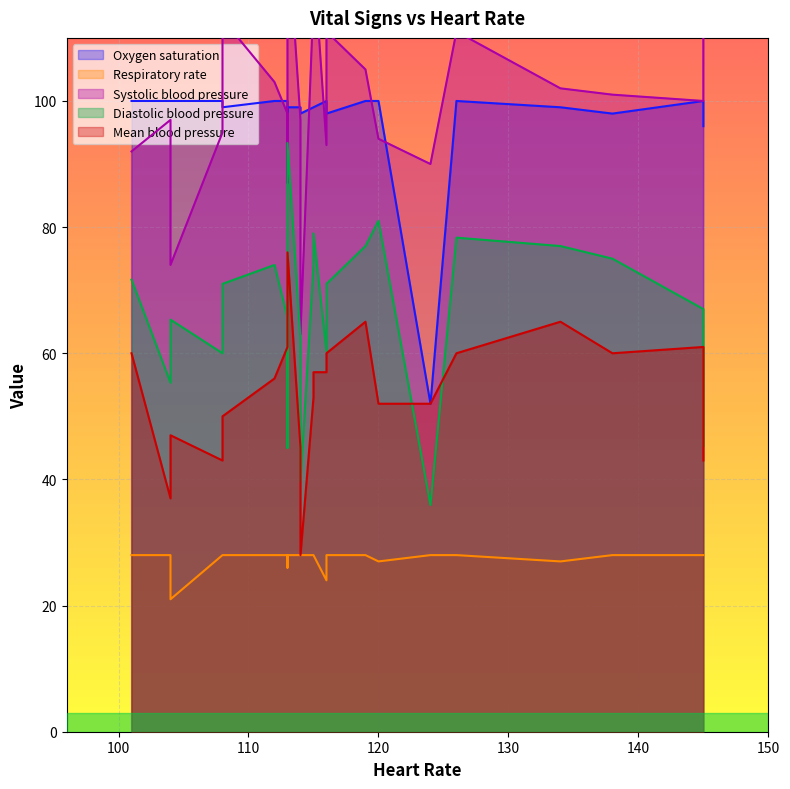

Where does the Mean blood pressure series first go above 57?

1